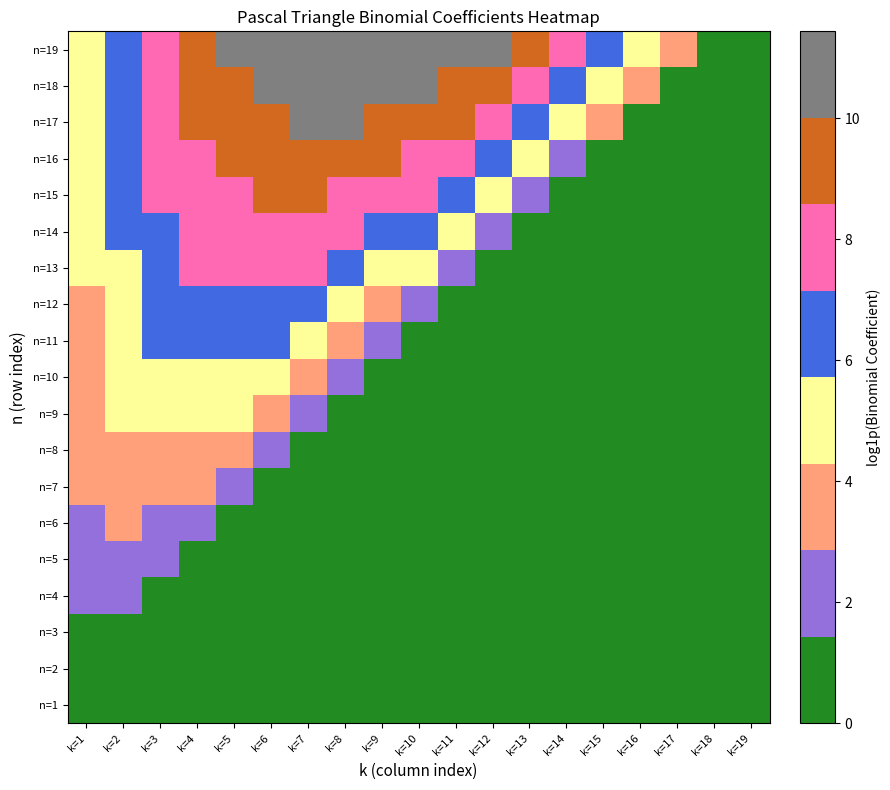

At how many categories does at least one series exceed 9?

10